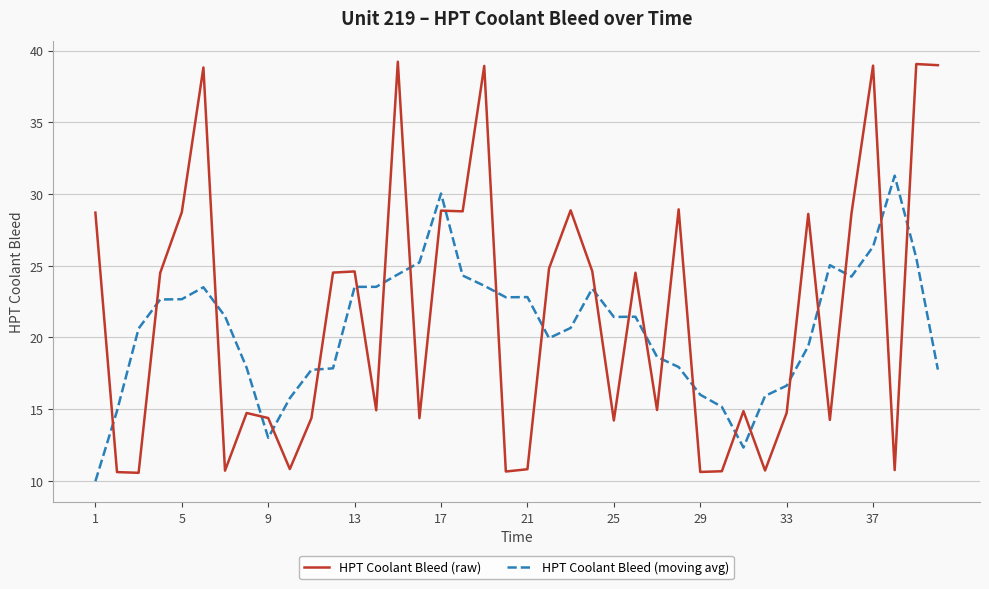

What is the lowest value of the HPT Coolant Bleed (raw) series?

10.6